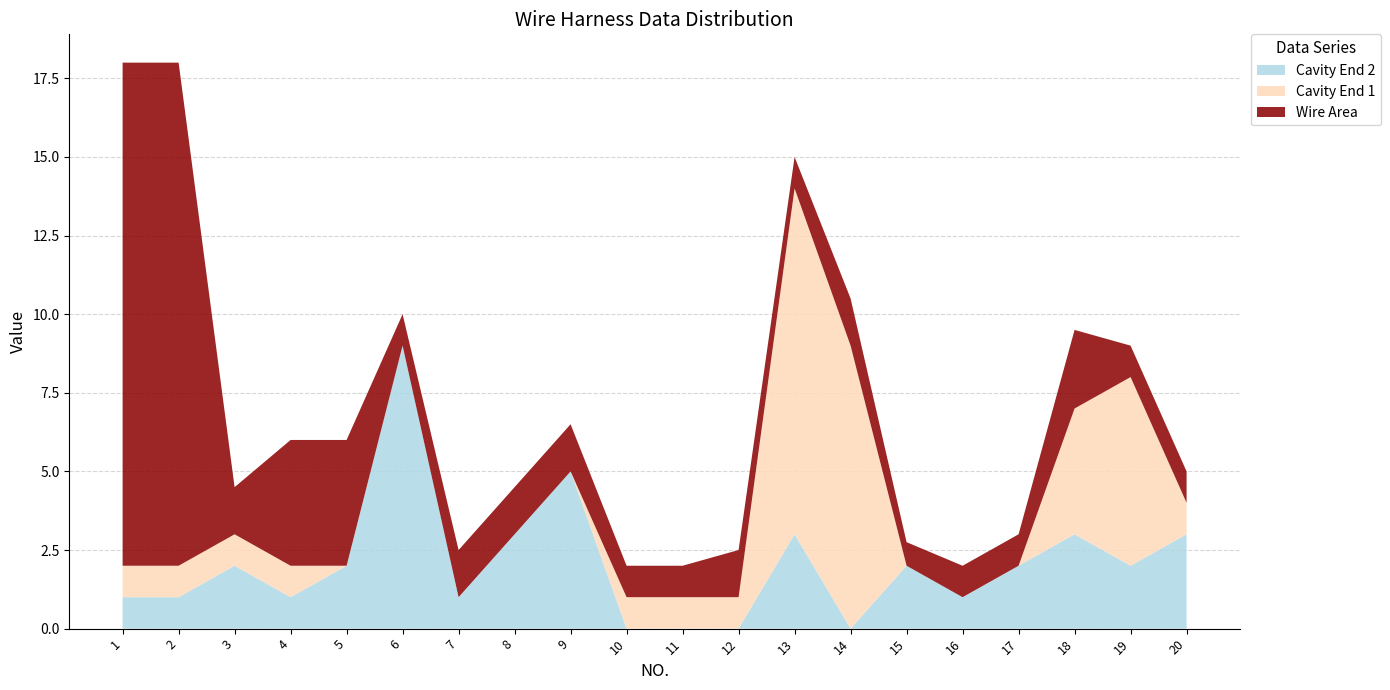

Reading left to right, extract all data points from this chart.

Wire Area: 1=16.0	2=16.0	3=1.5	4=4.0	5=4.0	6=1.0	7=1.5	8=1.5	9=1.5	10=1.0	11=1.0	12=1.5	13=1.0	14=1.5	15=0.8	16=1.0	17=1.0	18=2.5	19=1.0	20=1.0
Cavity End 1: 1=1.0	2=1.0	3=1.0	4=1.0	5=0.0	6=0.0	7=0.0	8=0.0	9=0.0	10=1.0	11=1.0	12=1.0	13=11.0	14=9.0	15=0.0	16=0.0	17=0.0	18=4.0	19=6.0	20=1.0
Cavity End 2: 1=1.0	2=1.0	3=2.0	4=1.0	5=2.0	6=9.0	7=1.0	8=3.0	9=5.0	10=0.0	11=0.0	12=0.0	13=3.0	14=0.0	15=2.0	16=1.0	17=2.0	18=3.0	19=2.0	20=3.0